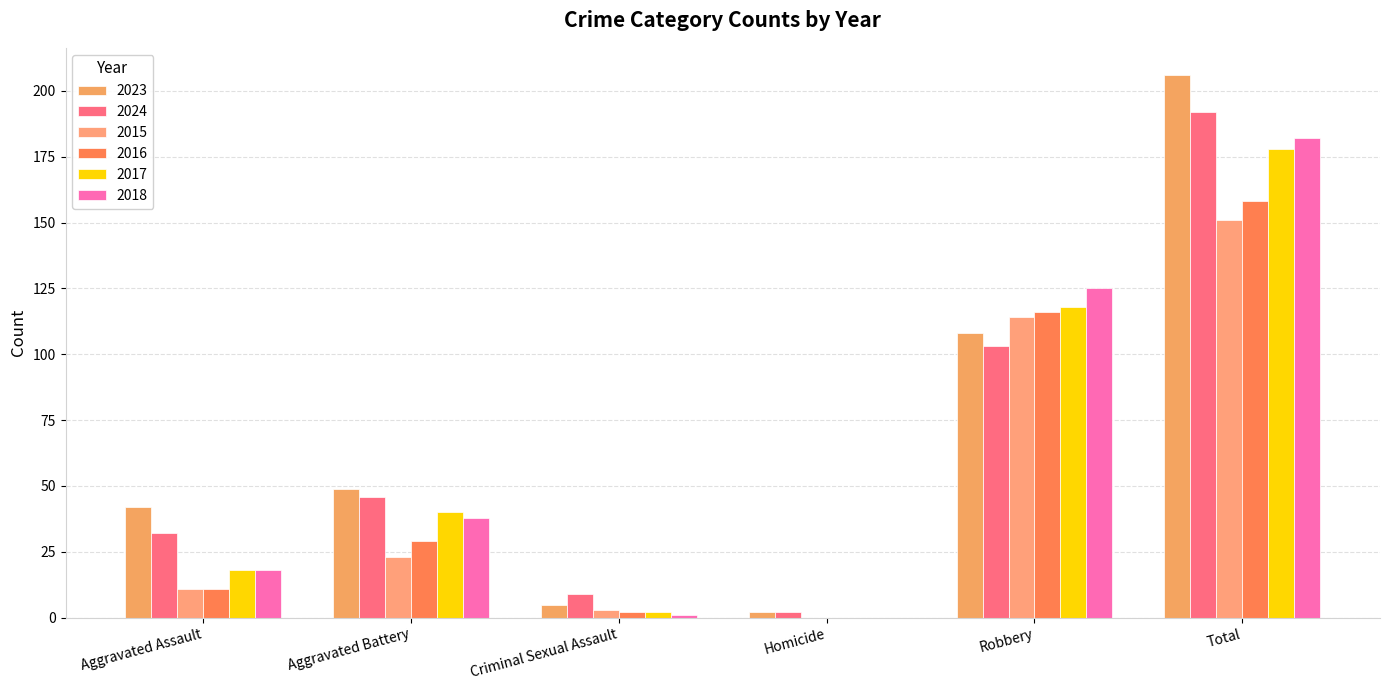

Which series has the largest range (max minus min)?

2023